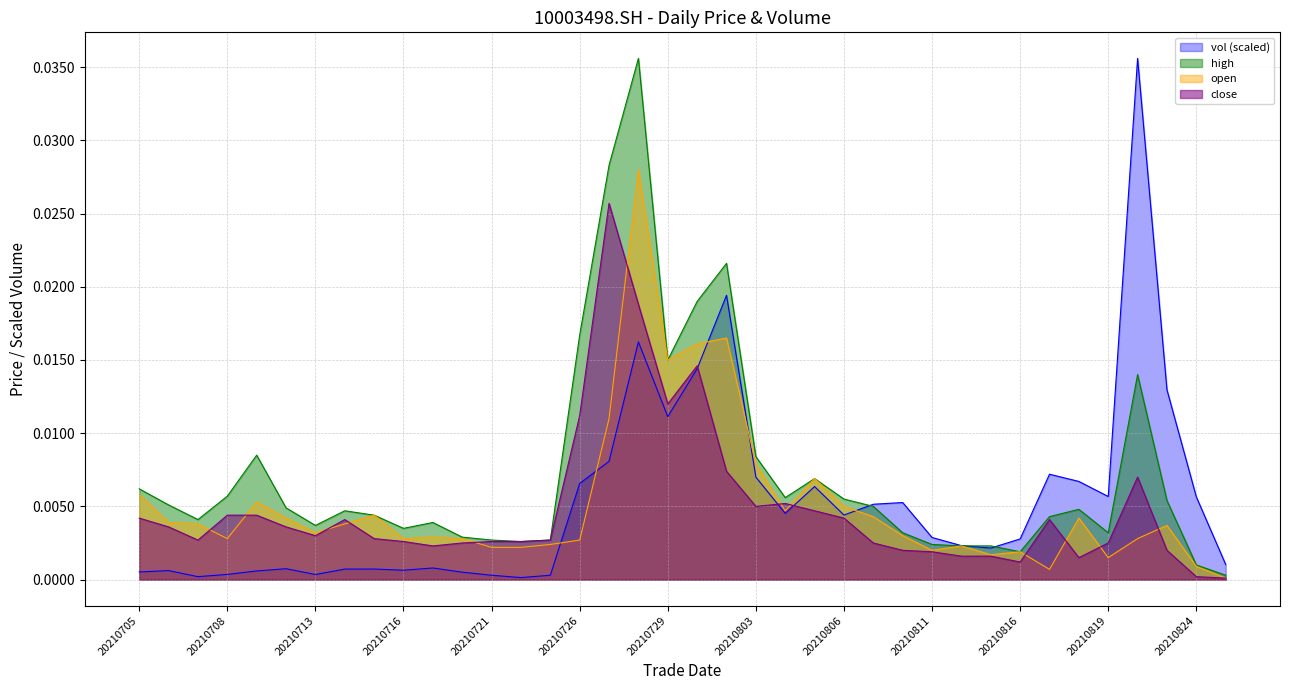

The value of vol at 20210721 is 0.0. True or false?

True